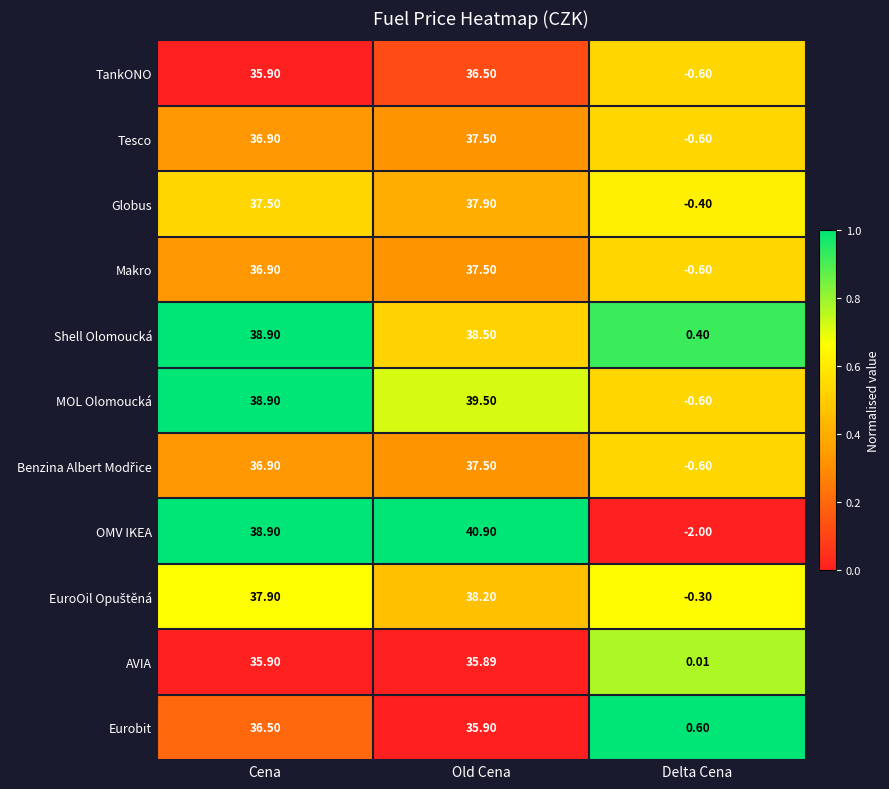

Rank the categories by Globus value from highest to lowest.

Old Cena, Cena, Delta Cena